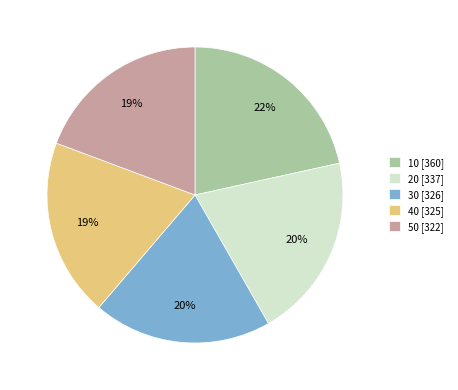

The 20 slice represents 20% of the pie. True or false?

True